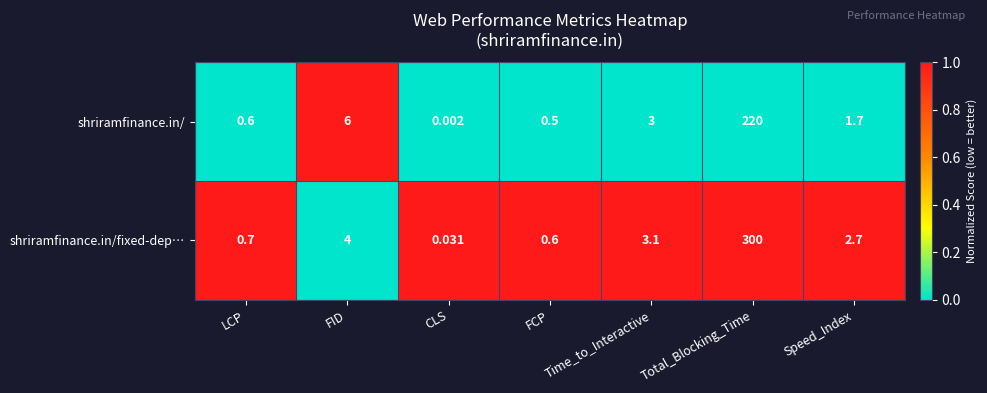

Which label corresponds to the largest value in the chart?

Total_Blocking_Time